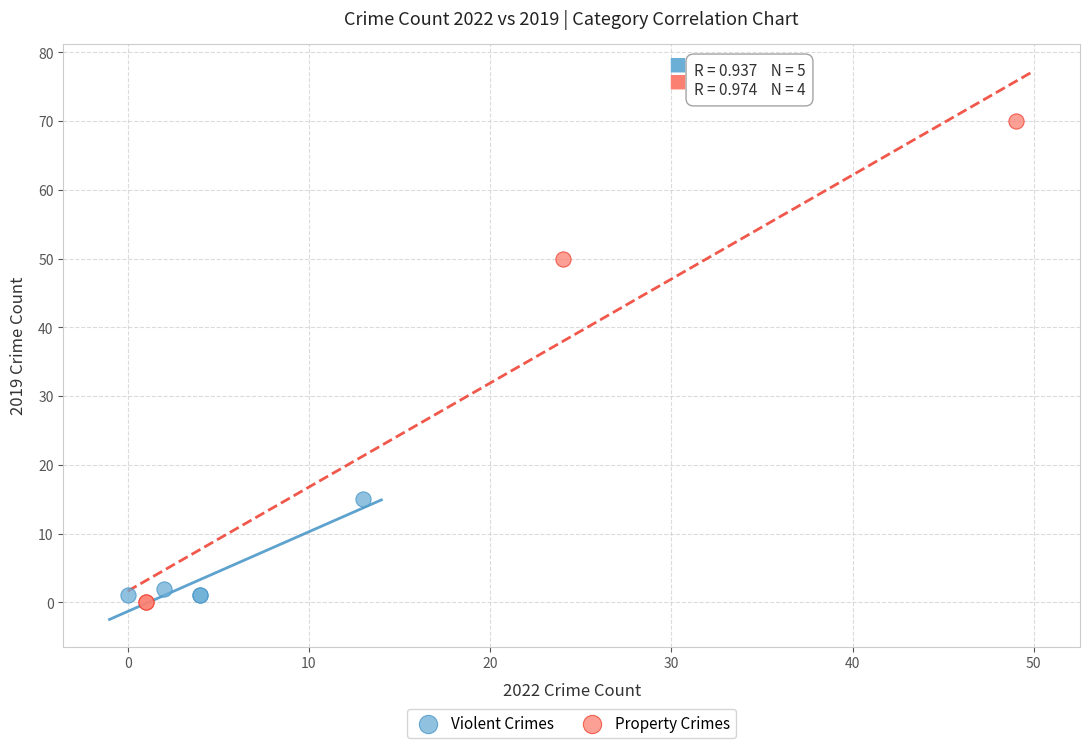

Which series reaches the maximum Y coordinate?

Property Crimes